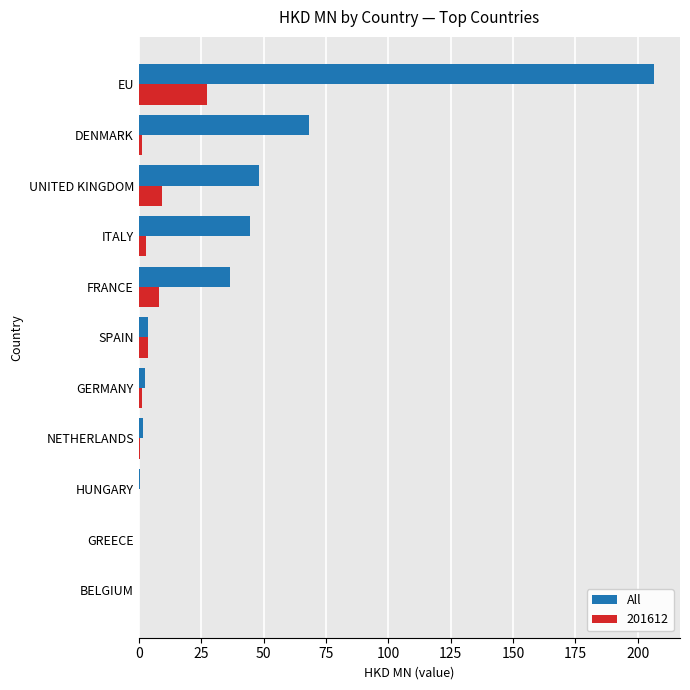

Between SPAIN and EU, which series saw the biggest shift?

All